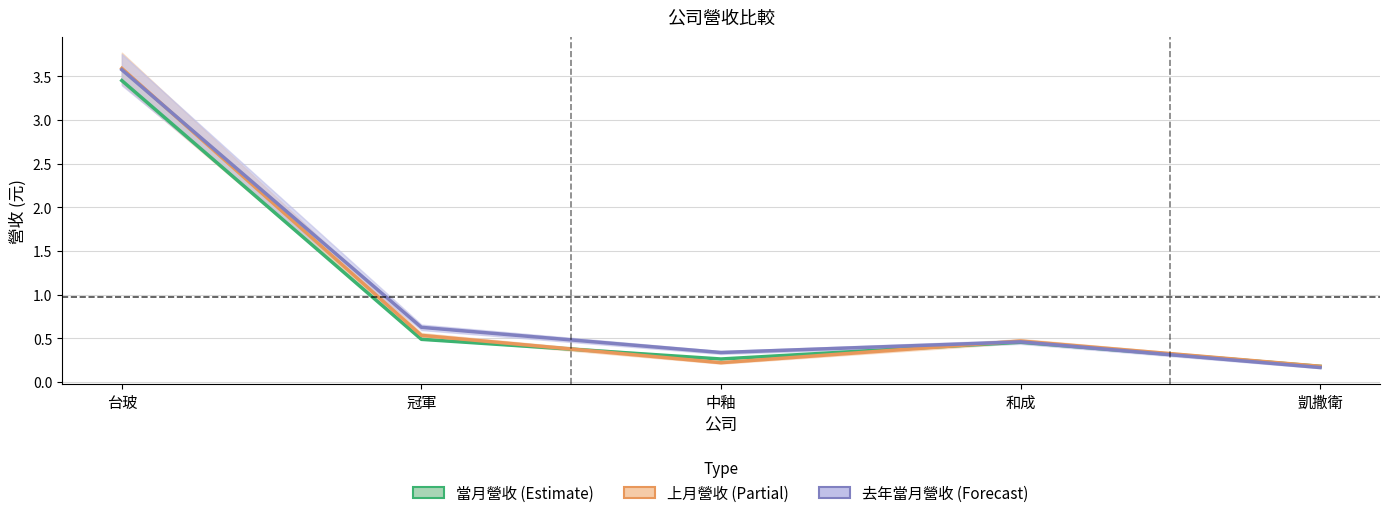

What is the label of the 1st point from the right?

凱撒衛